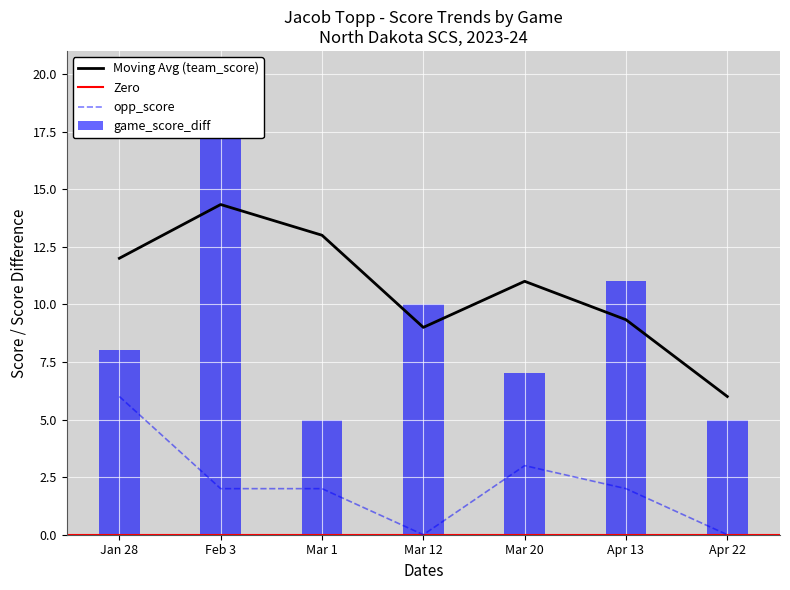

Are the bars grouped side by side (vs. stacked)?

Yes